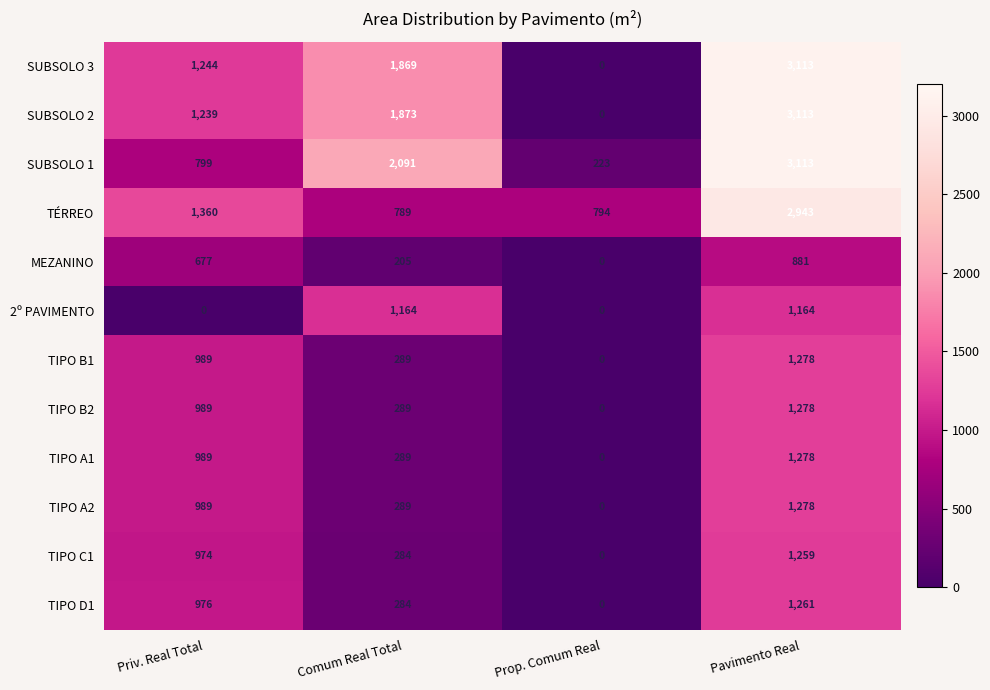

List the labels in order of SUBSOLO 1 value, smallest first.

Prop. Comum Real, Priv. Real Total, Comum Real Total, Pavimento Real